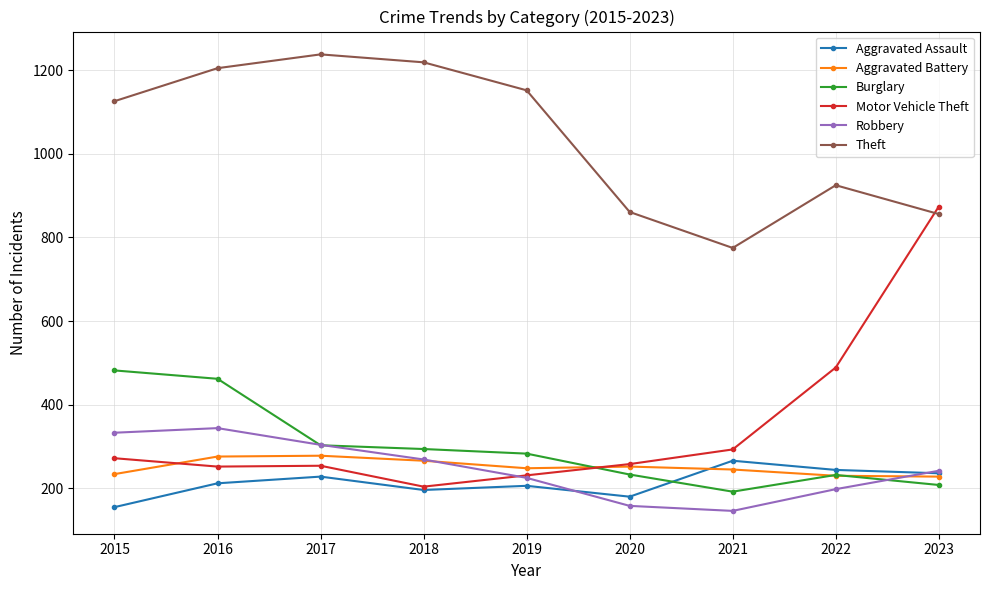

The value of Burglary at 2020 is 66. True or false?

False